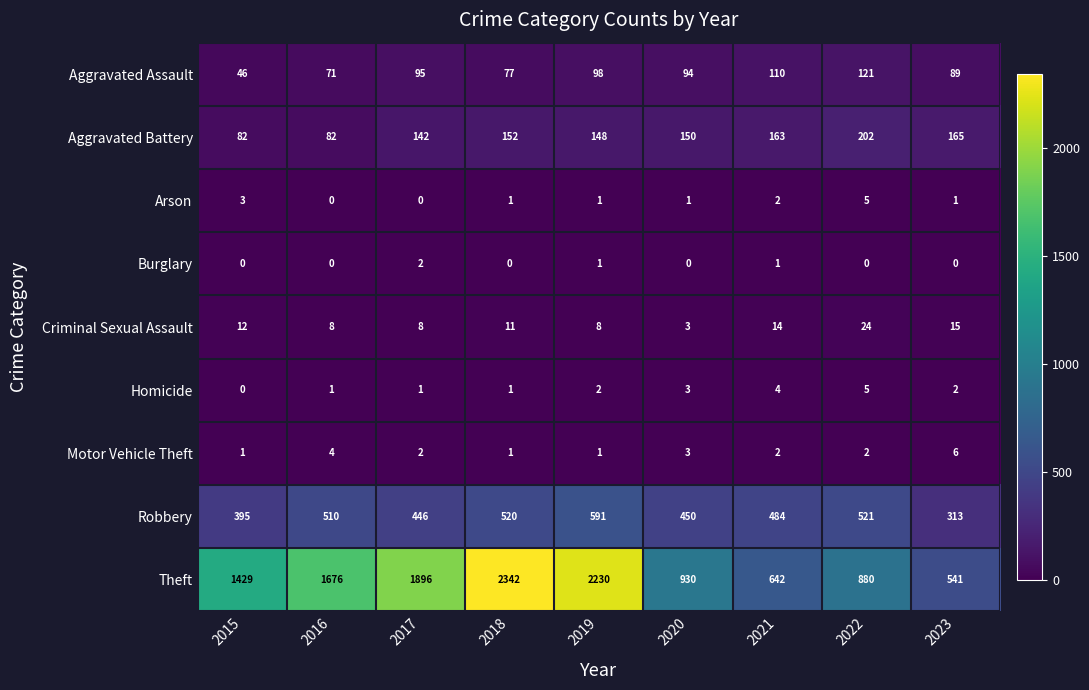

At which category is the sum across all series the highest?

2018